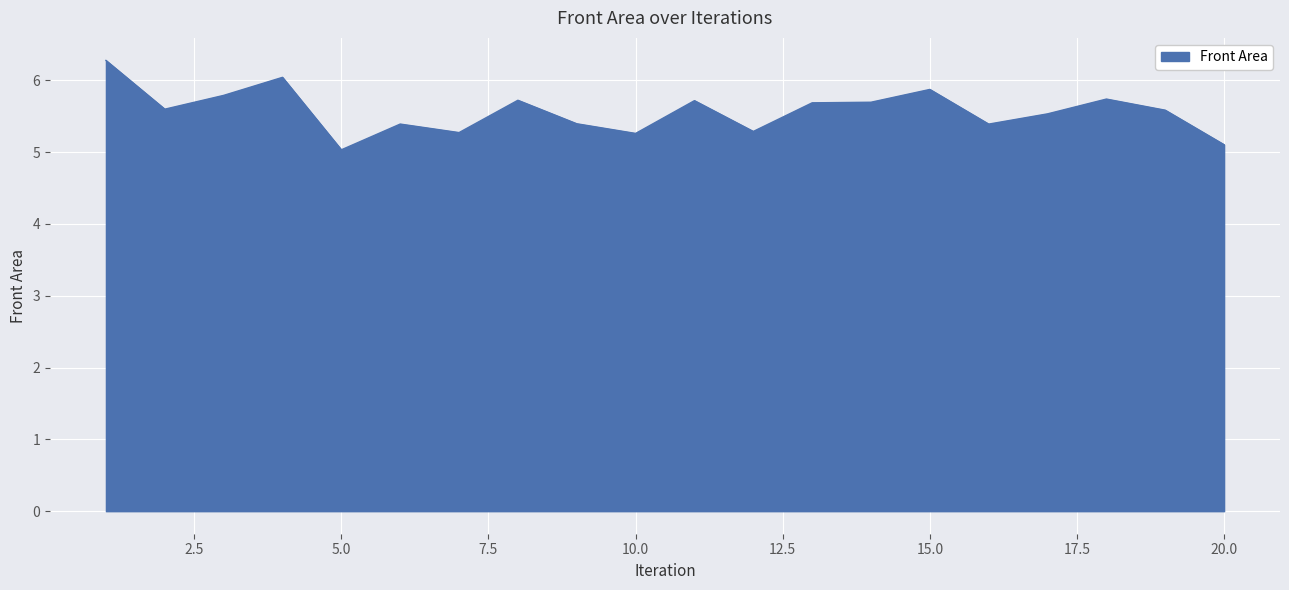

What is the greatest value displayed?

6.3